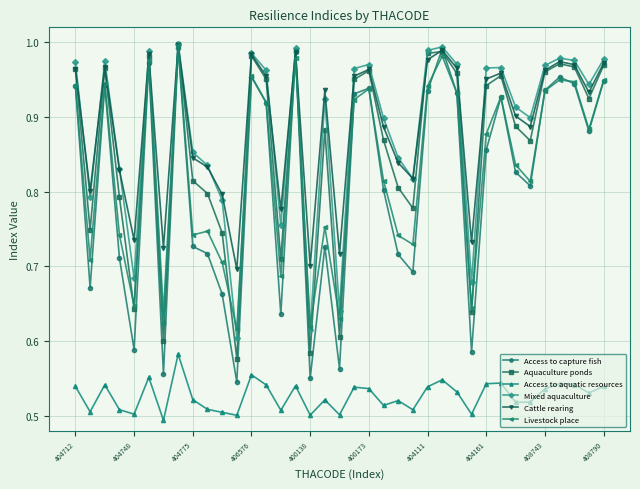

What is the difference between the maximum and minimum values in the Access to aquatic resources series?

0.1